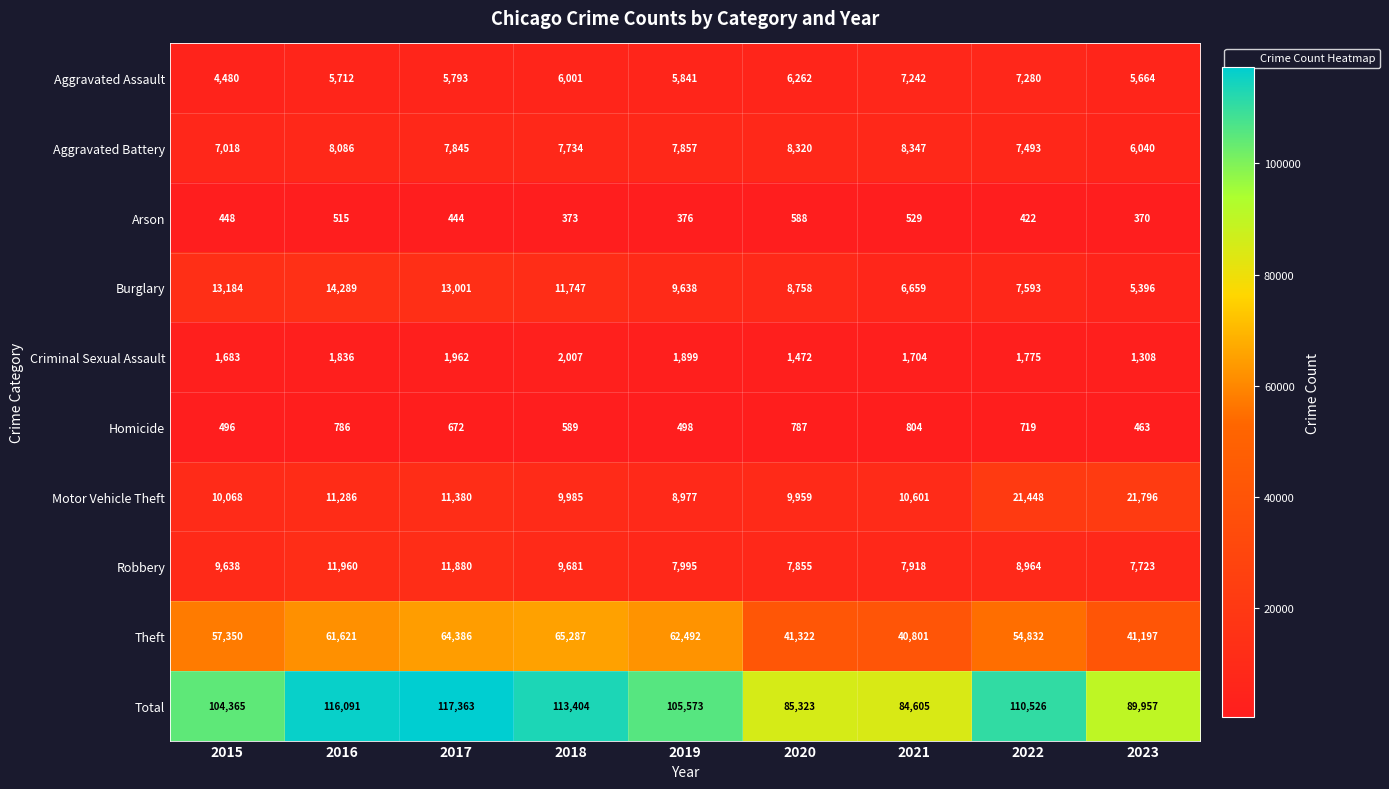

Count the number of data series in this chart.

10